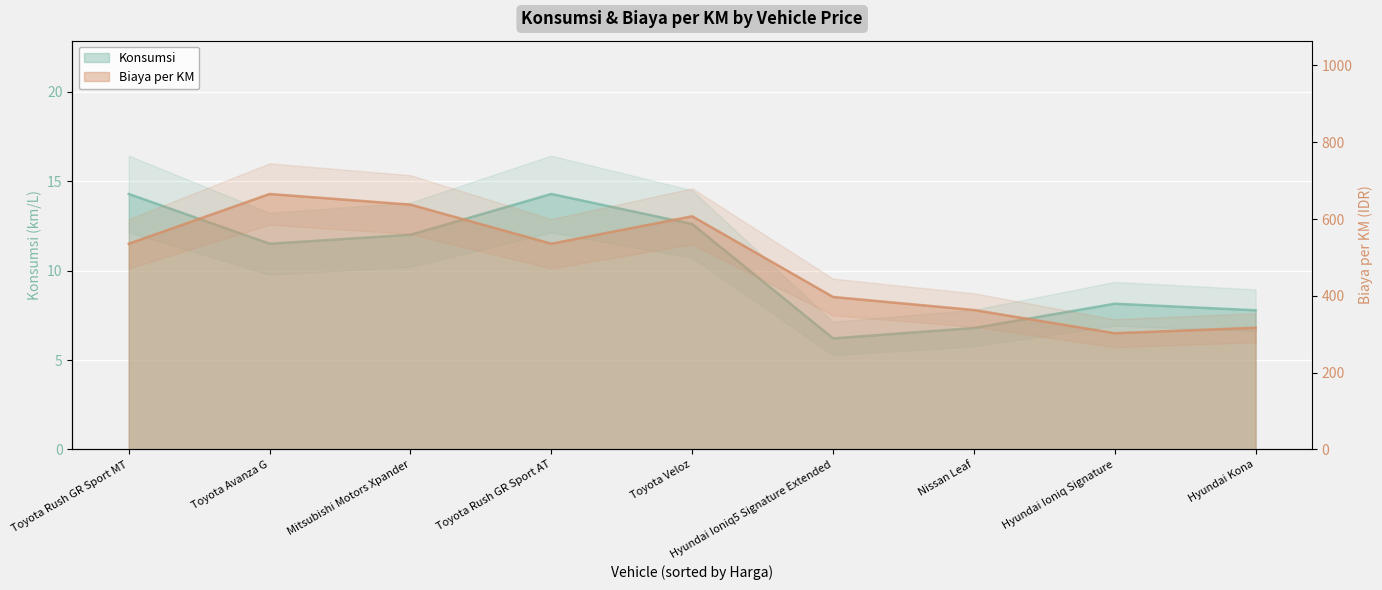

At which label does Konsumsi first exceed 11?

Toyota Rush GR Sport MT